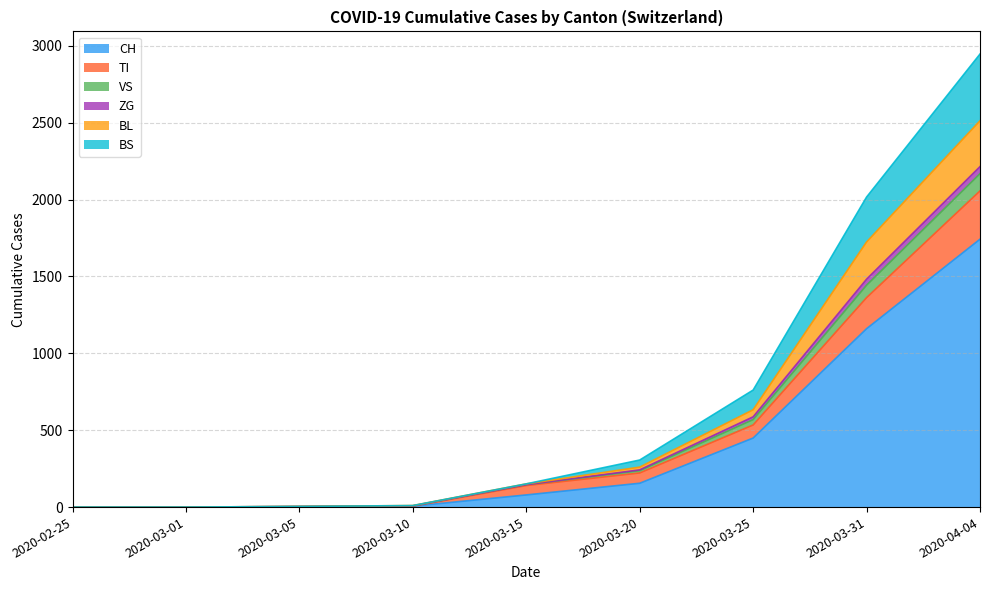

Which category has the highest value across all series?

2020-04-04